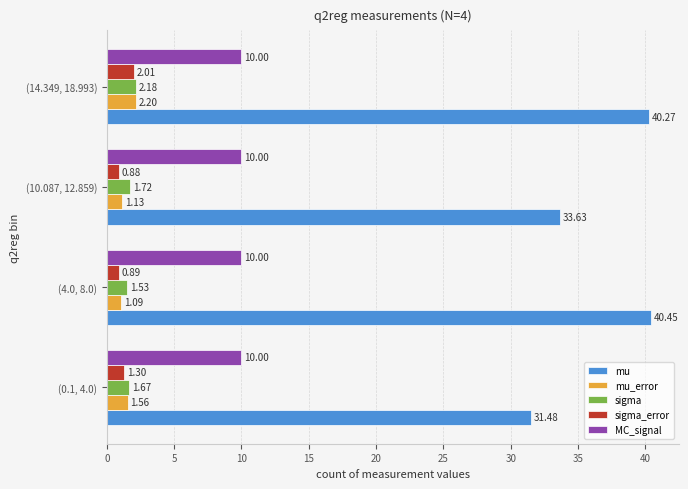

At which category is the sum across all series the highest?

(14.349, 18.993)